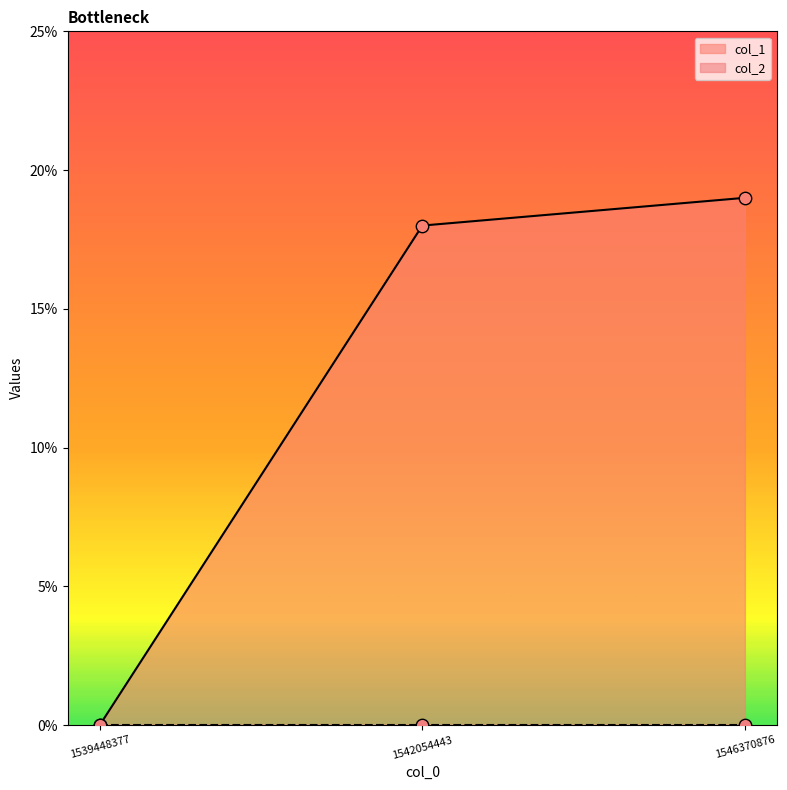

What is the change in value from 1539448377 to 1546370876?

+19